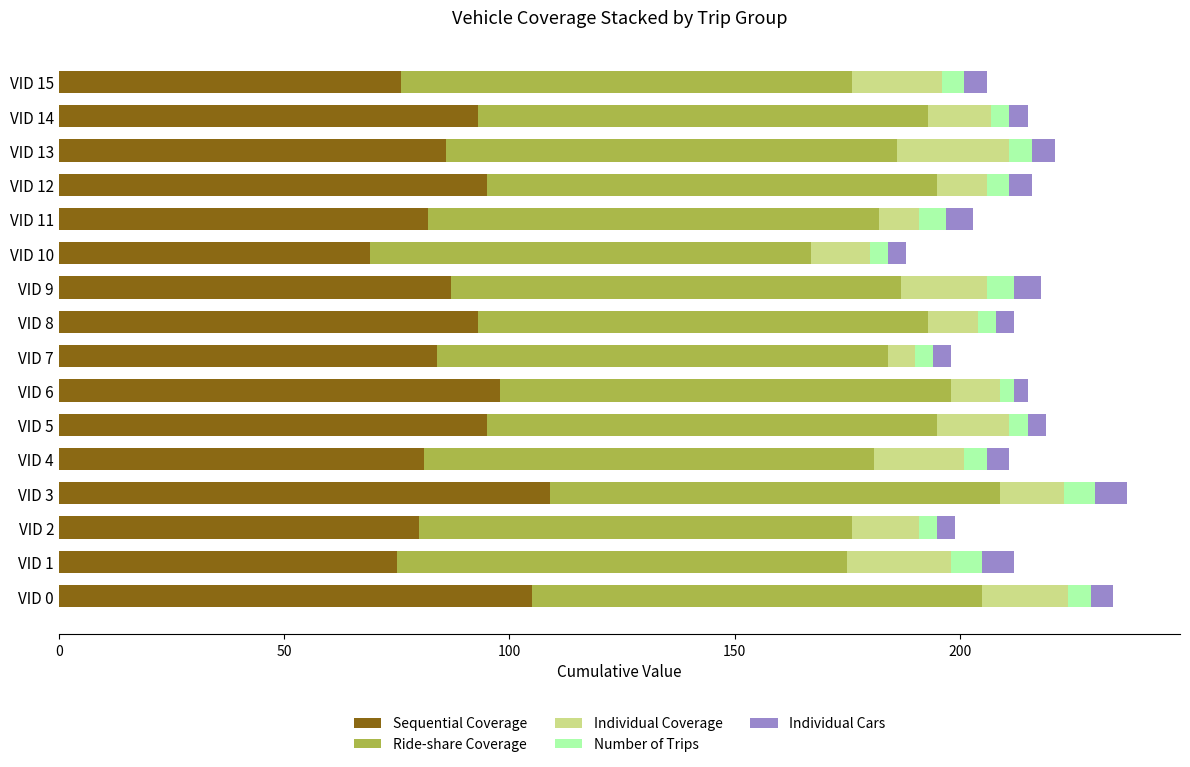

What is the lowest value of the Sequential Coverage series?

69